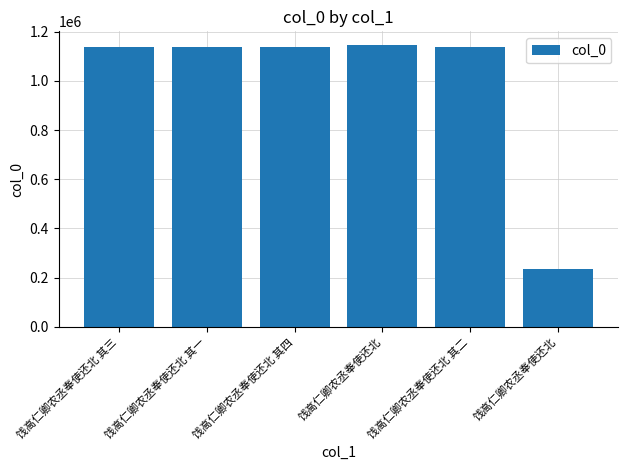

What value does the data have at 饯高仁卿农丞奉使还北 其三, to the nearest 10?

1137450